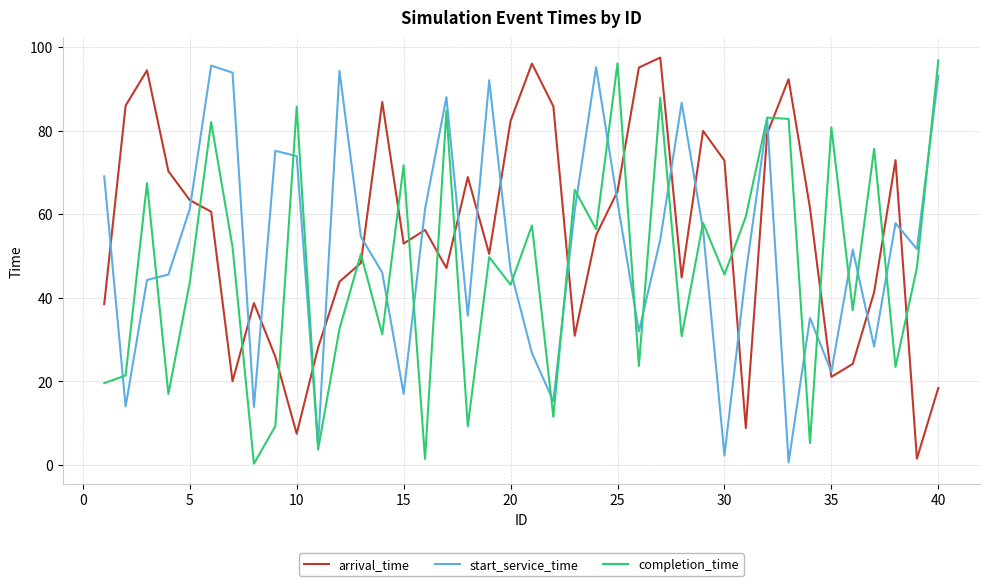

What is the maximum value for arrival_time?

97.5